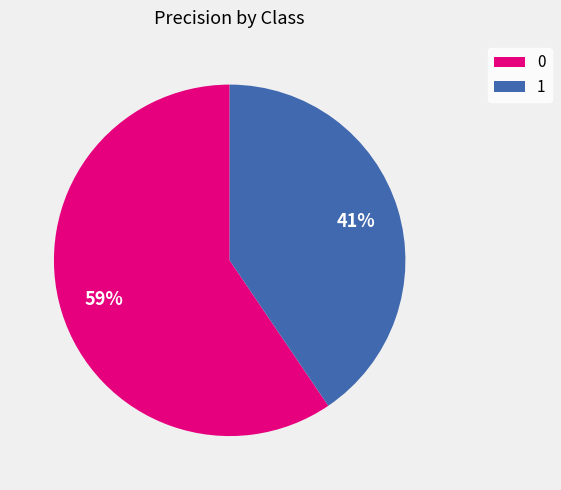

True or false: 0 accounts for 59% of the total.

True